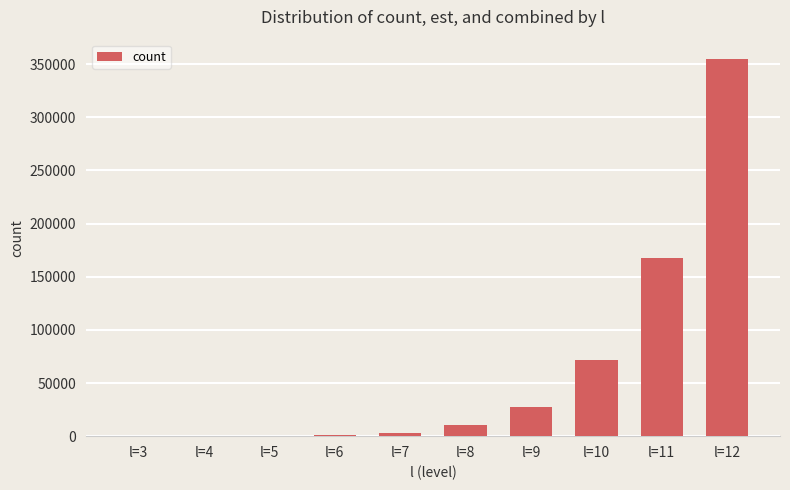

Which category has the highest value across all series?

l=12